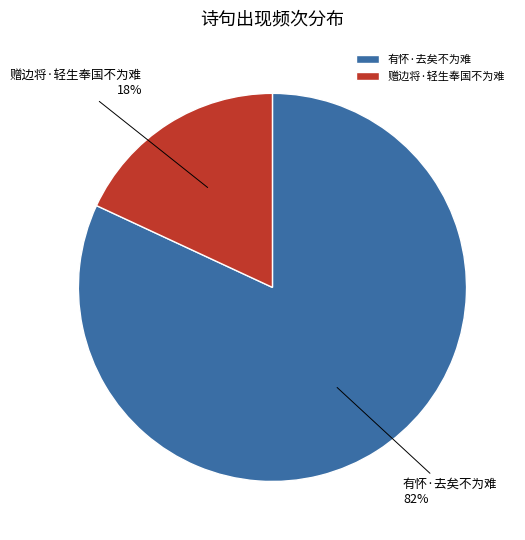

To the nearest percent, what percentage of the pie is 赠边将·轻生奉国不为难?

18%